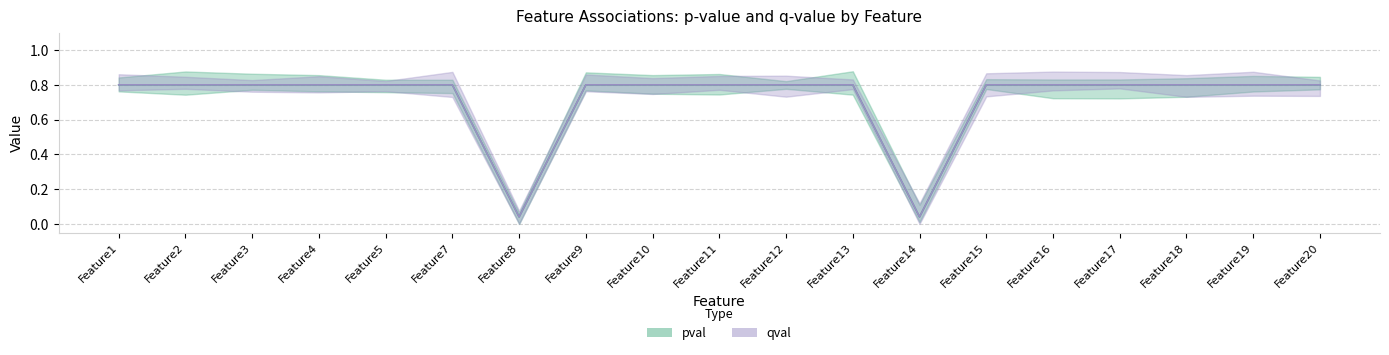

The value of pval at Feature7 is 0.8. True or false?

True